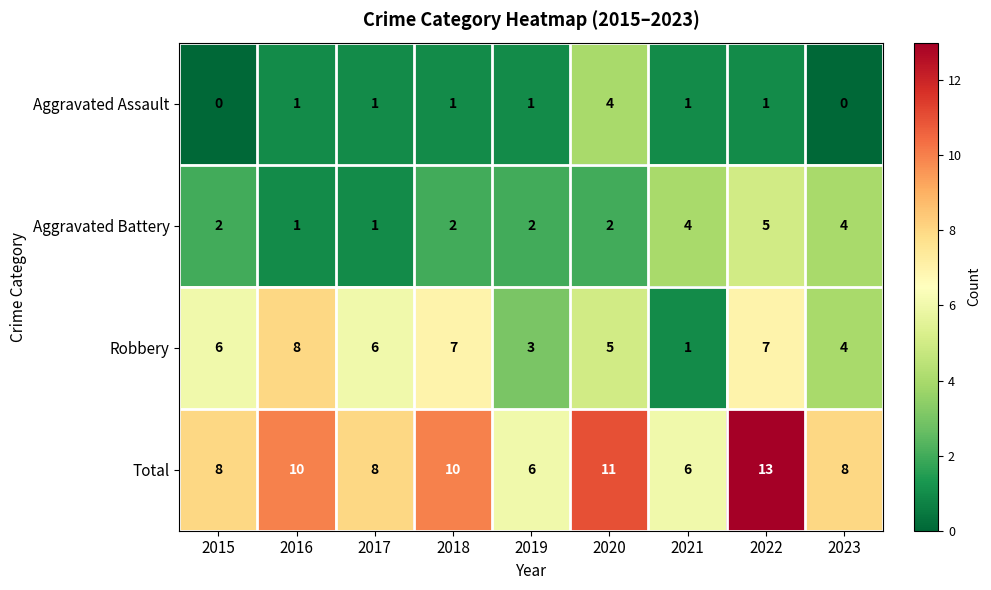

At which category does the chart reach its peak across all series?

2022